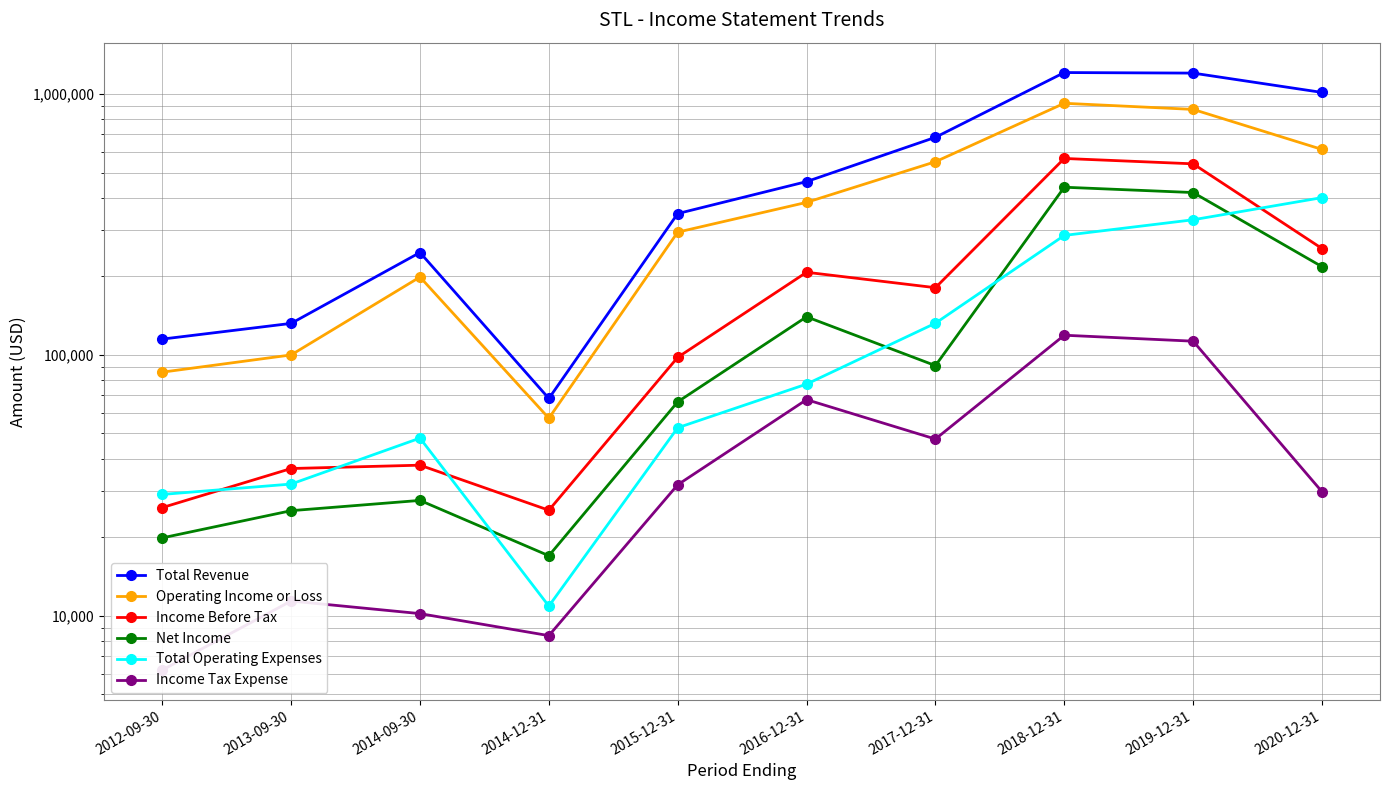

What are all the series names shown in the legend?

Total Revenue, Operating Income or Loss, Income Before Tax, Net Income, Total Operating Expenses, Income Tax Expense